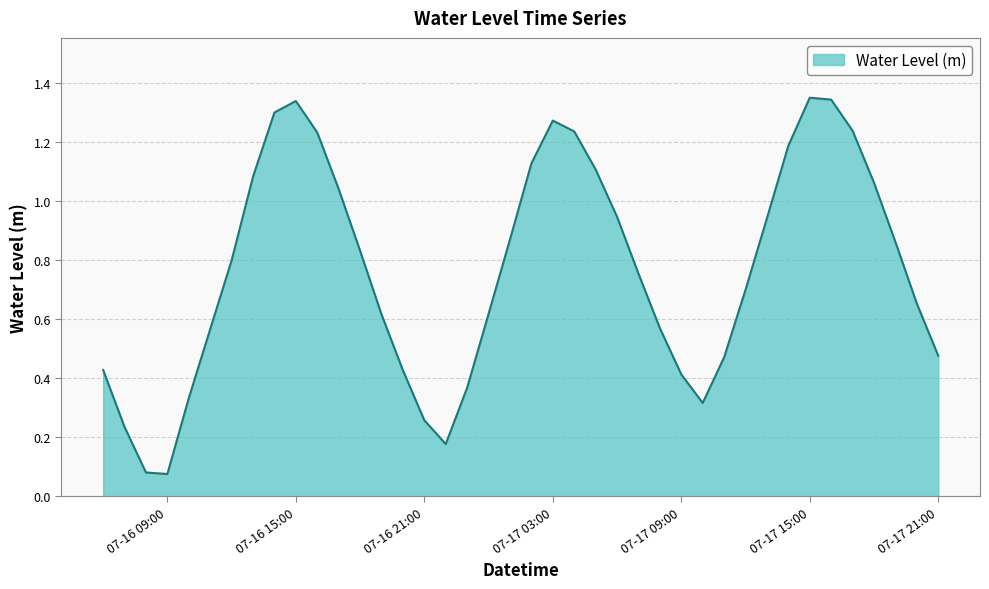

How many lines are shown in the chart?

1